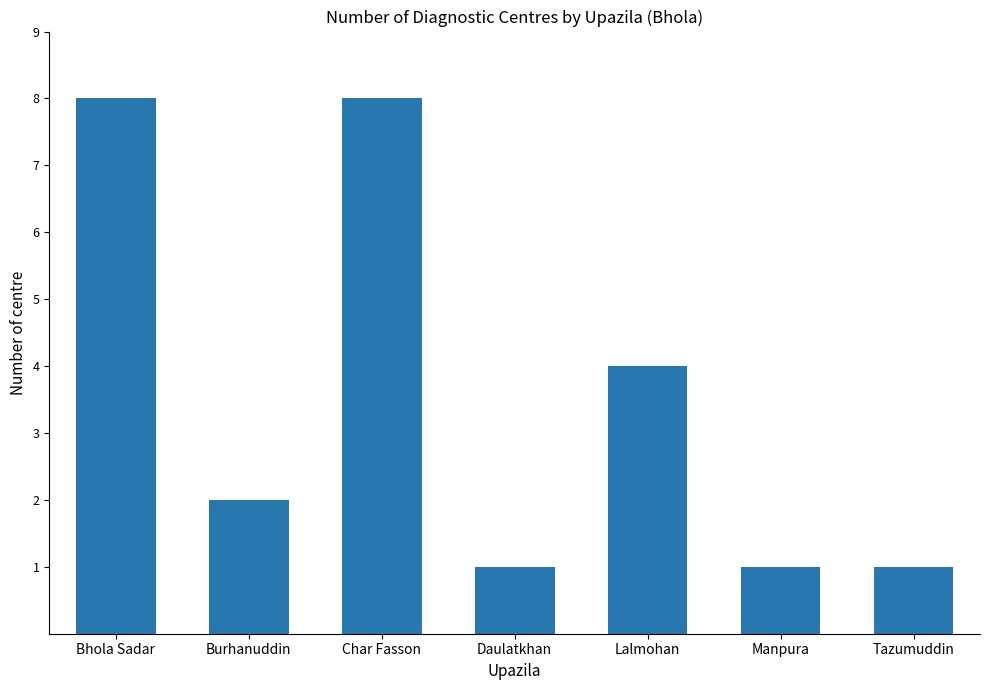

Where is the data nearest to the value 4?

Lalmohan